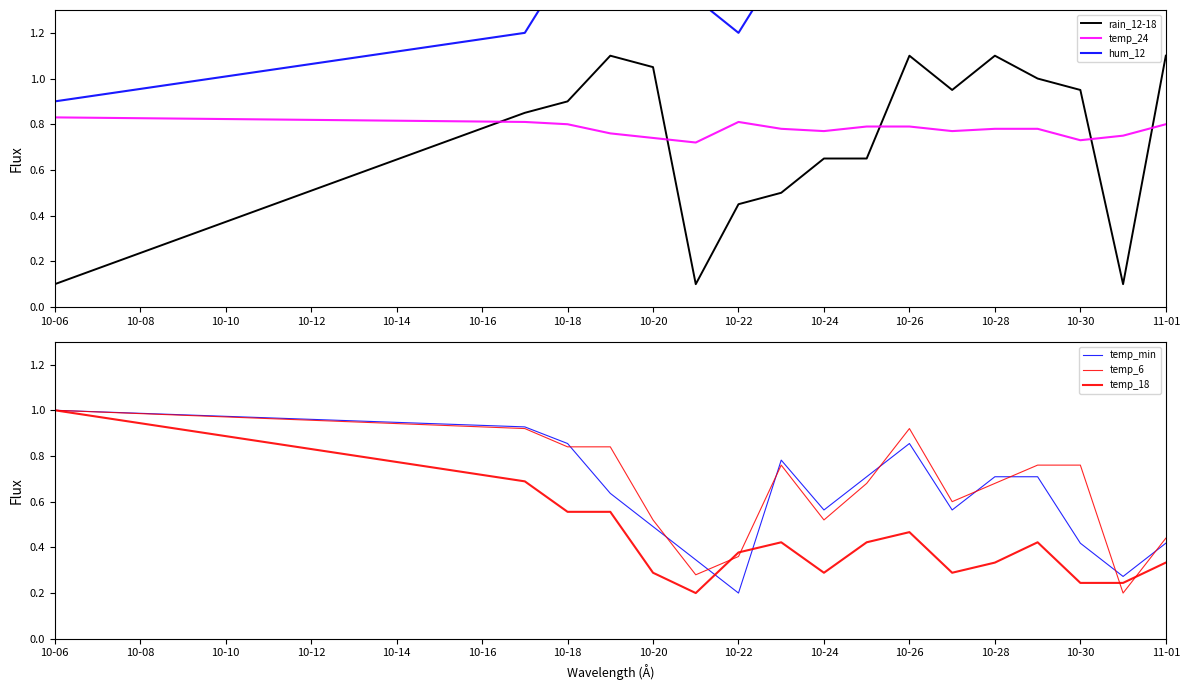

How many intersections are there between temp_6 and temp_min?

9